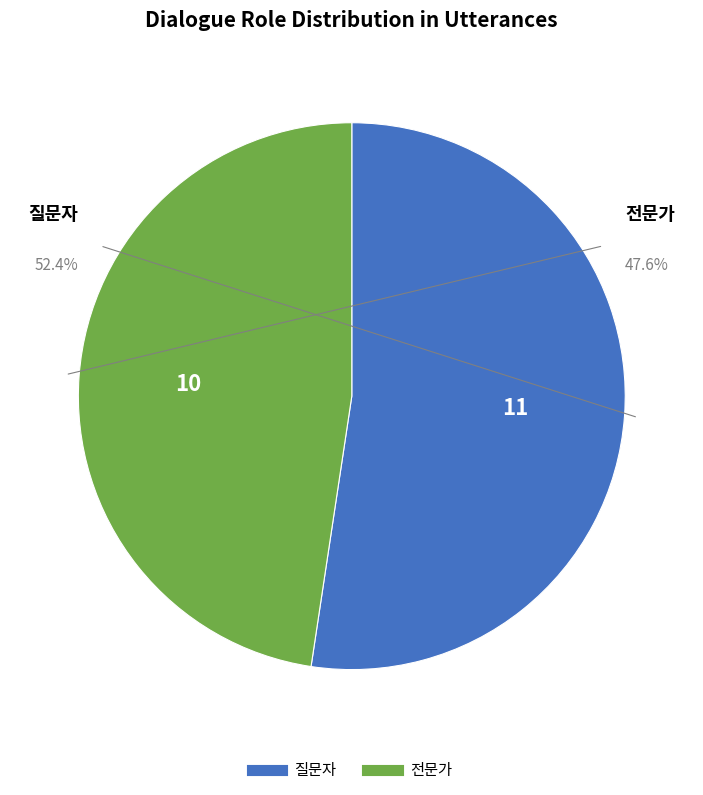

Count the number of slices in the pie.

2